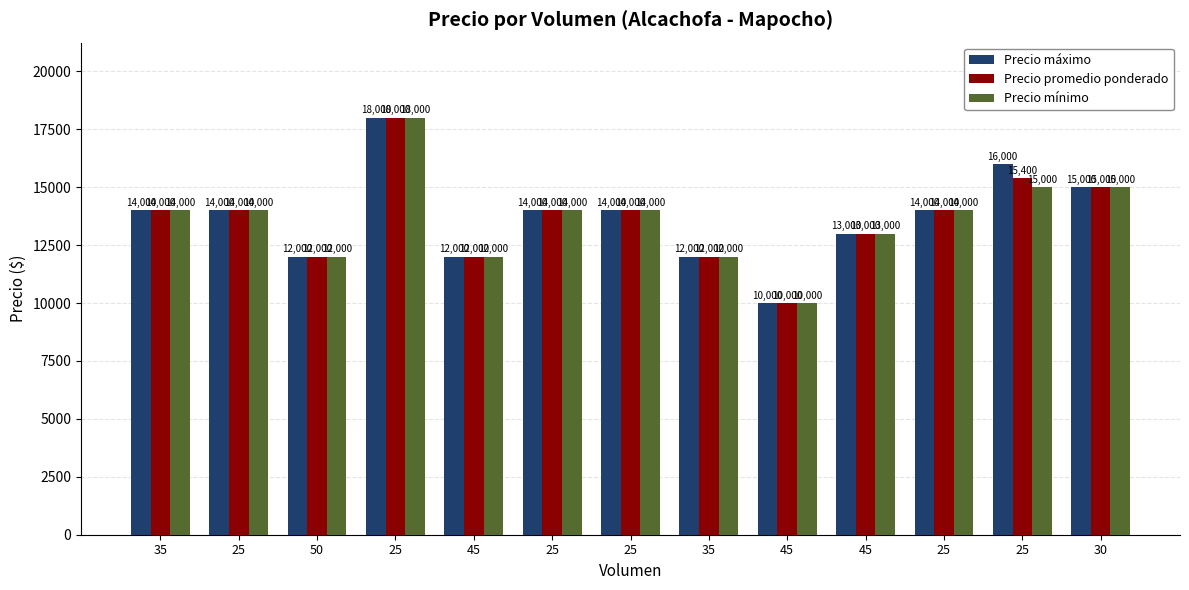

Rank the series by their average value, from highest to lowest.

Precio máximo, Precio promedio ponderado, Precio mínimo